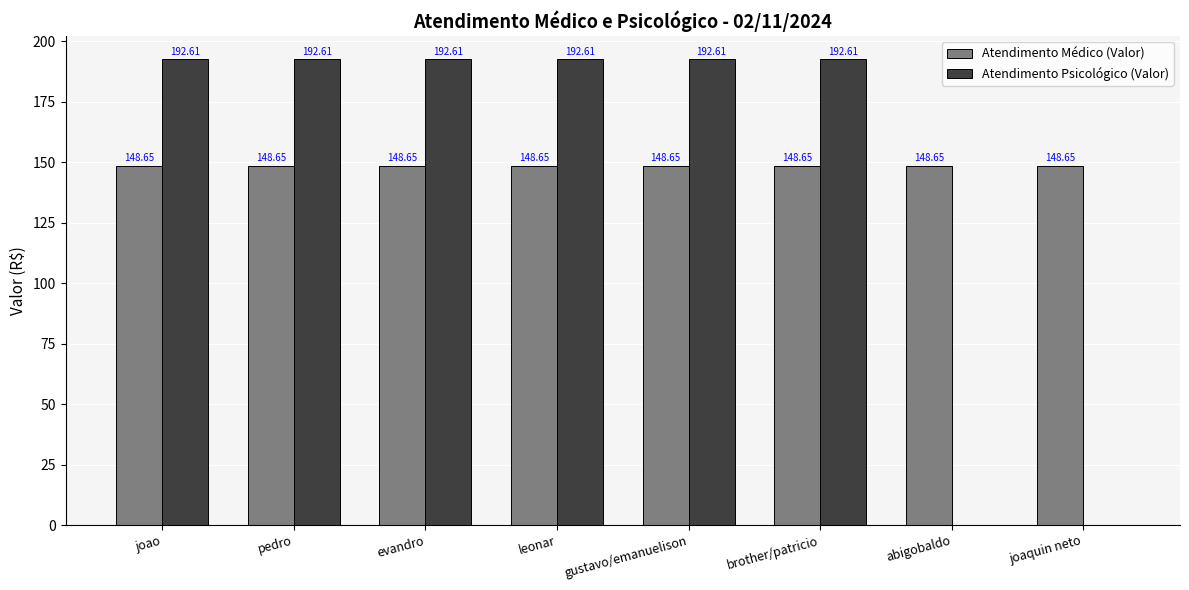

What is the maximum value shown in the chart?

192.6